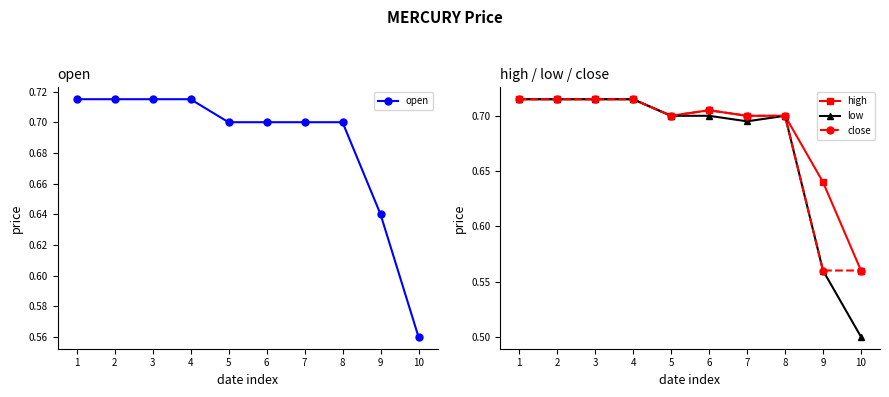

True or false: high and close intersect in this chart.

False